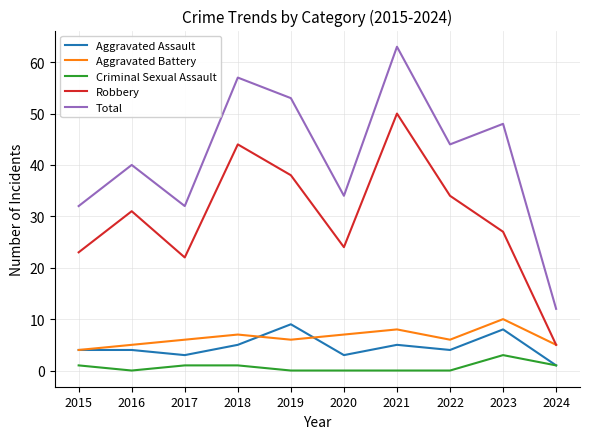

What is the spread (max minus min) of values at 2019?

53